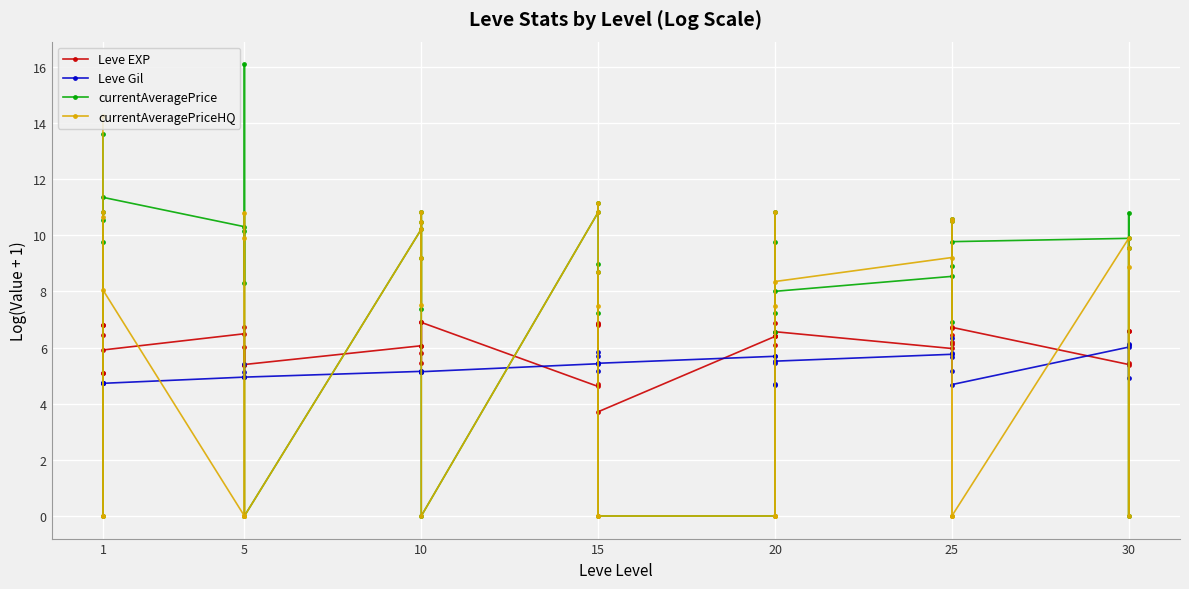

Which category has the lowest value across all series?

1